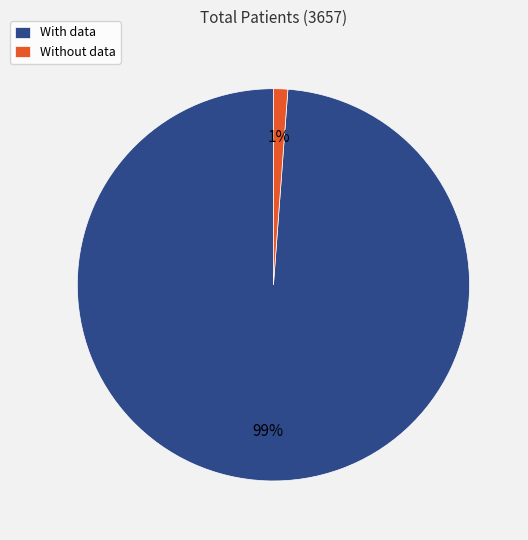

Count the number of slices in the pie.

2